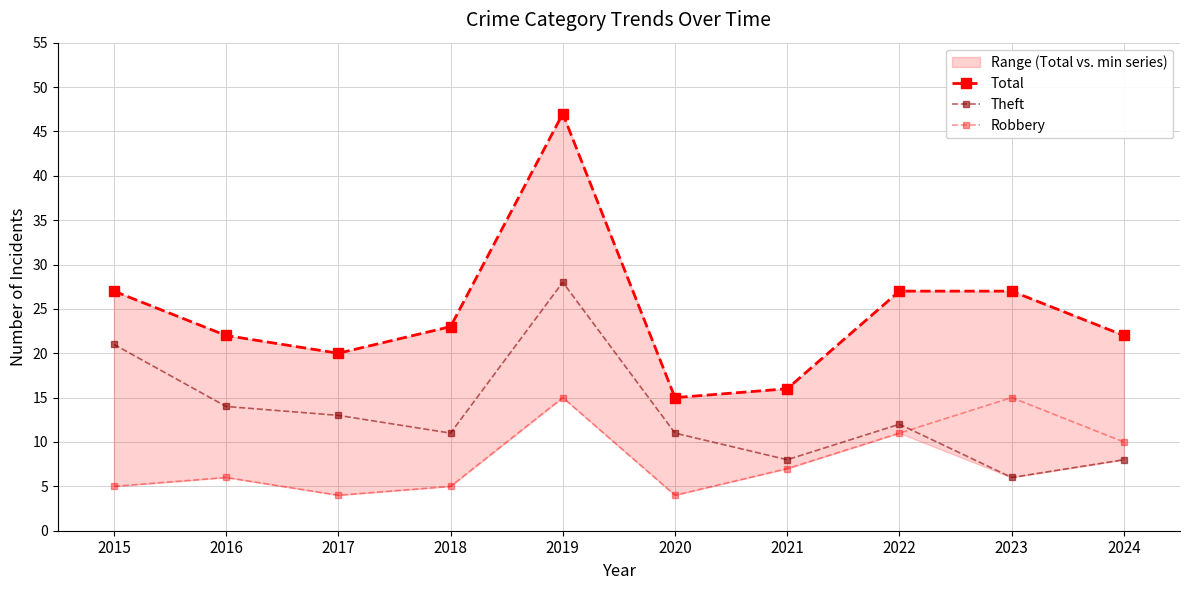

At which category does Theft reach its first local peak?

2019